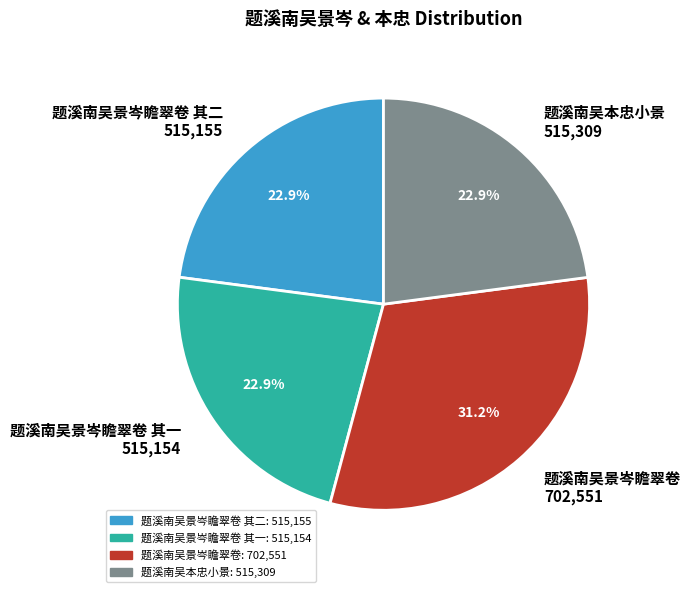

What is the ratio of the value at 题溪南吴景岑瞻翠卷 其一 515,154 to the value at 题溪南吴本忠小景 515,309?

1.0